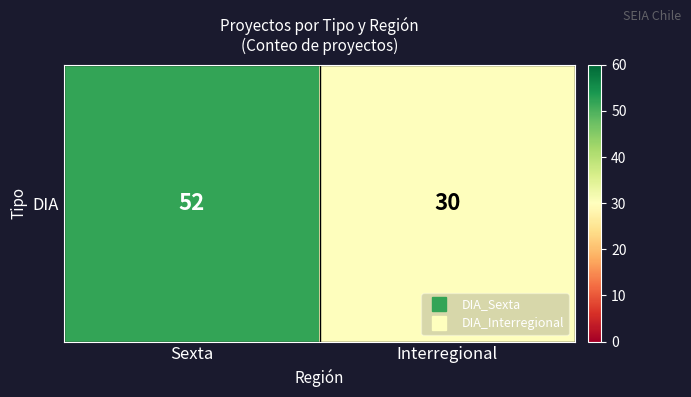

Approximately how many times larger is the value at Sexta compared to Interregional?

1.7